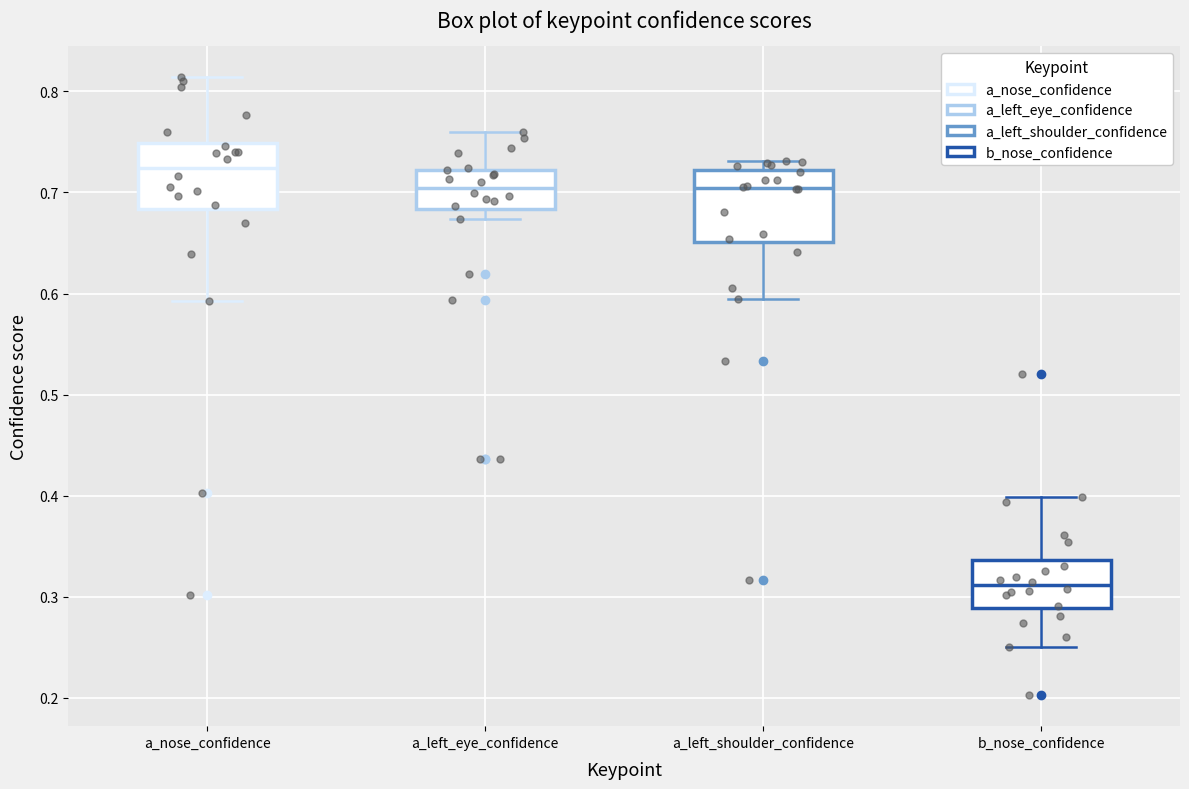

Which box's median line is the highest?

a_nose_confidence